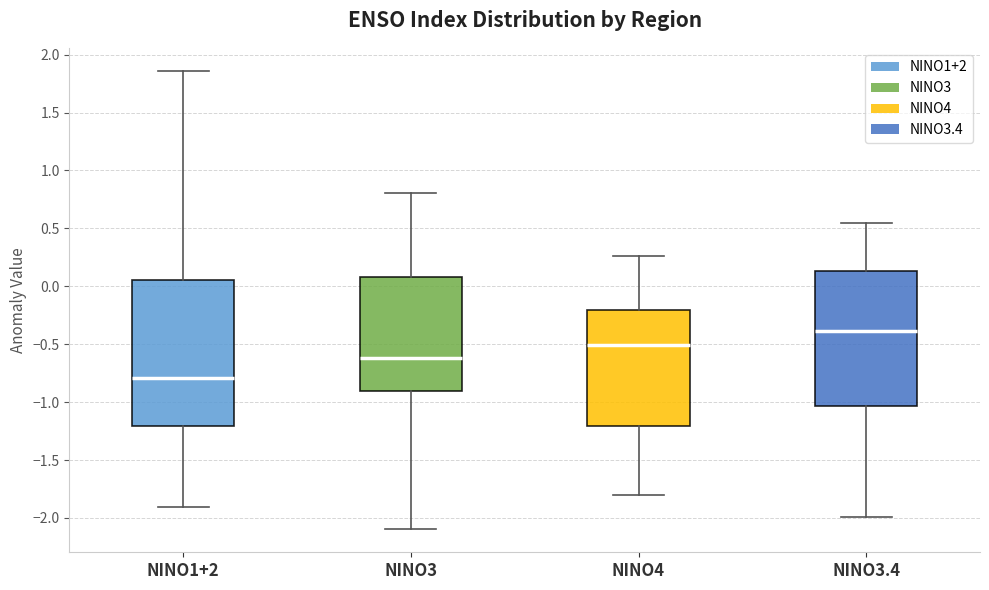

Where is the upper edge of the box for NINO1+2 on the y-axis? The values are not printed on the chart, so give them approximately, as read against the axis.

0.05